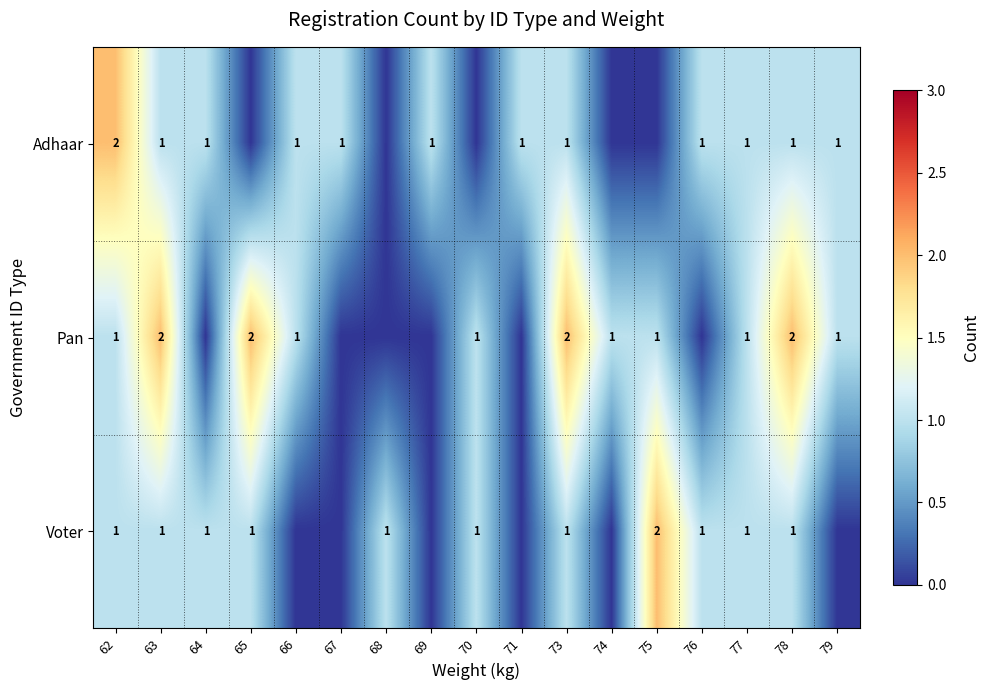

True or false: Adhaar has a value of 1 at 77.

True